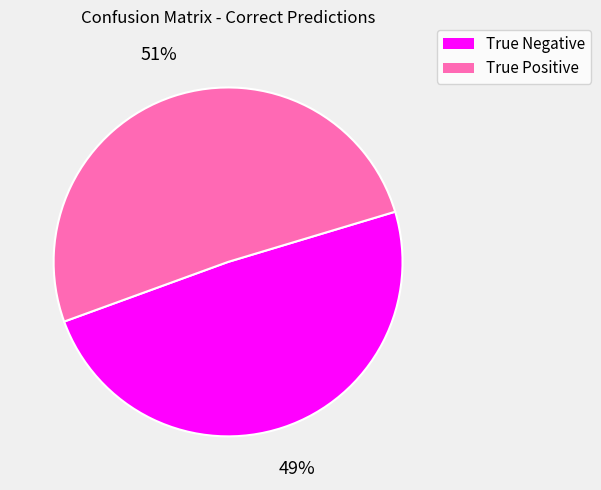

Between True Positive and True Negative, which is larger?

True Positive